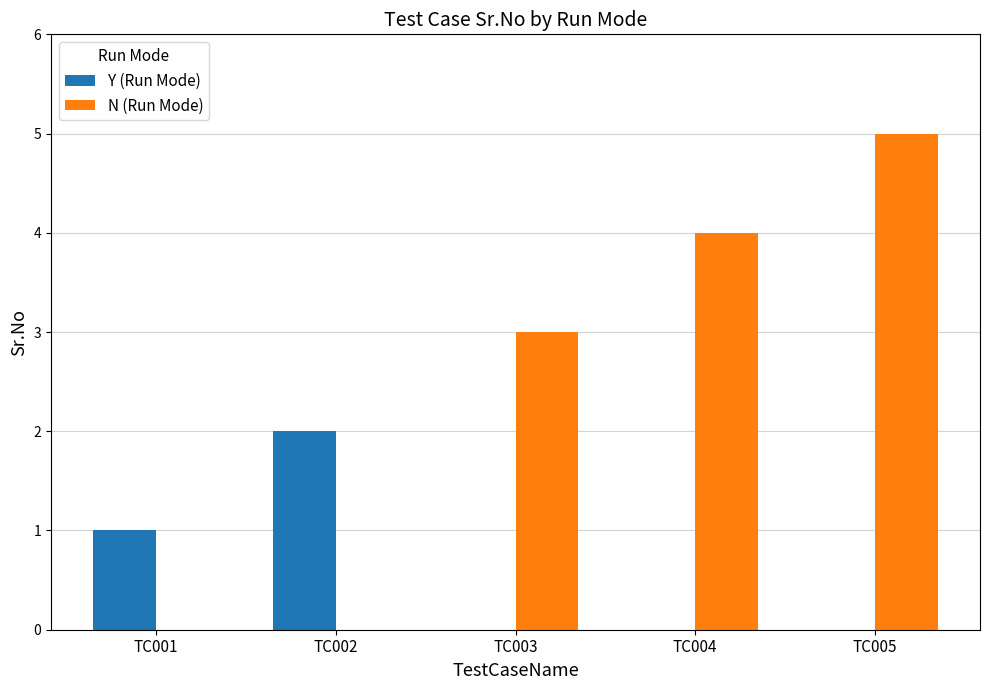

Between TC004 and TC005, which series saw the biggest shift?

N (Run Mode)